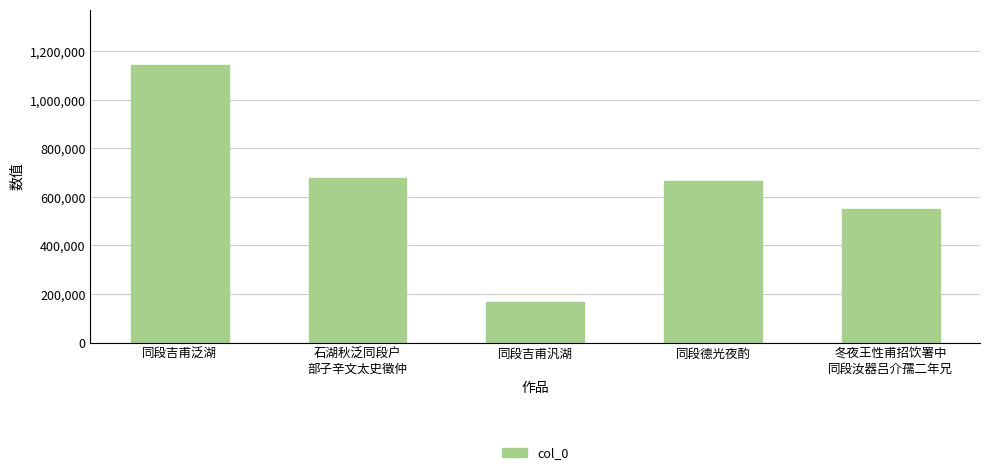

Reading right to left, transcribe all the data shown in this chart.

冬夜王性甫招饮署中
同段汝器吕介孺二年兄=550021	同段德光夜酌=664734	同段吉甫汎湖=167234	石湖秋泛同段户
部子辛文太史徵仲=676661	同段吉甫泛湖=1143507